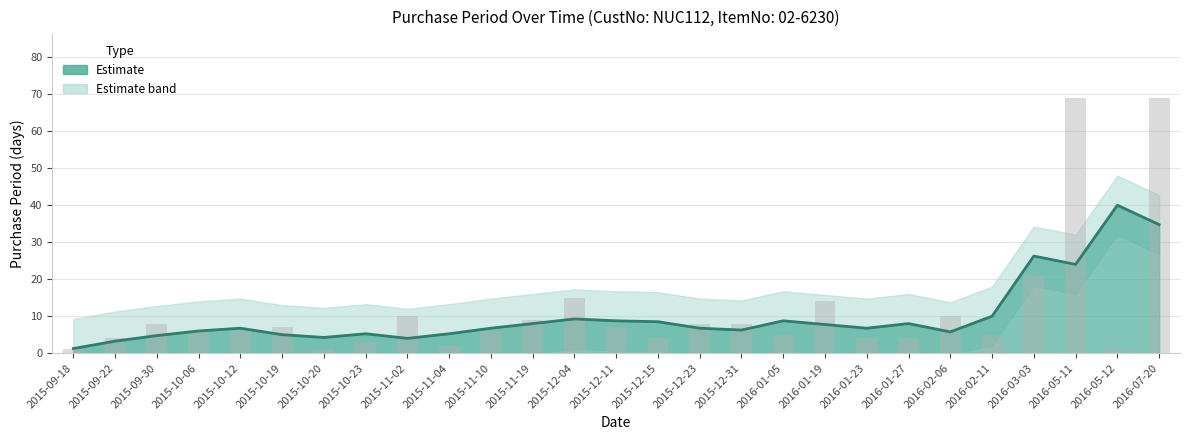

Reading left to right, list all the values displayed in this chart.

1	4	8	6	6	7	1	3	10	2	6	9	15	7	4	8	8	5	14	4	4	10	5	21	69	1	69